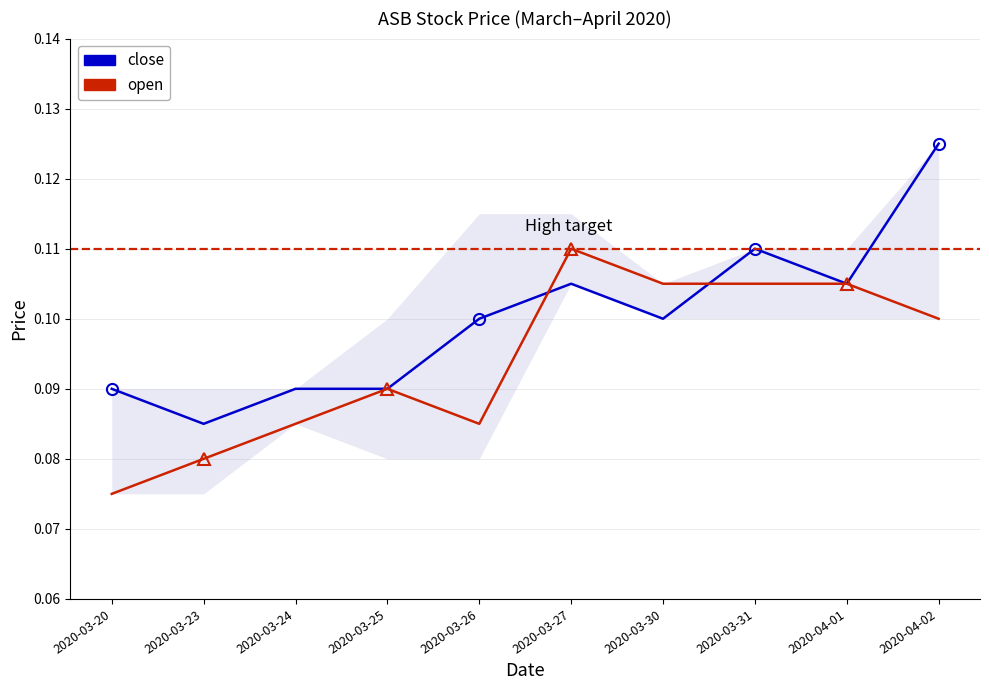

At which label does open reach its minimum?

2020-03-20